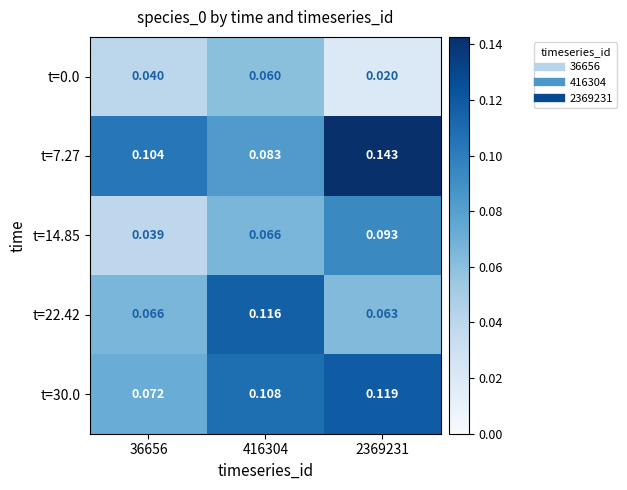

At how many categories does at least one series exceed 0?

3